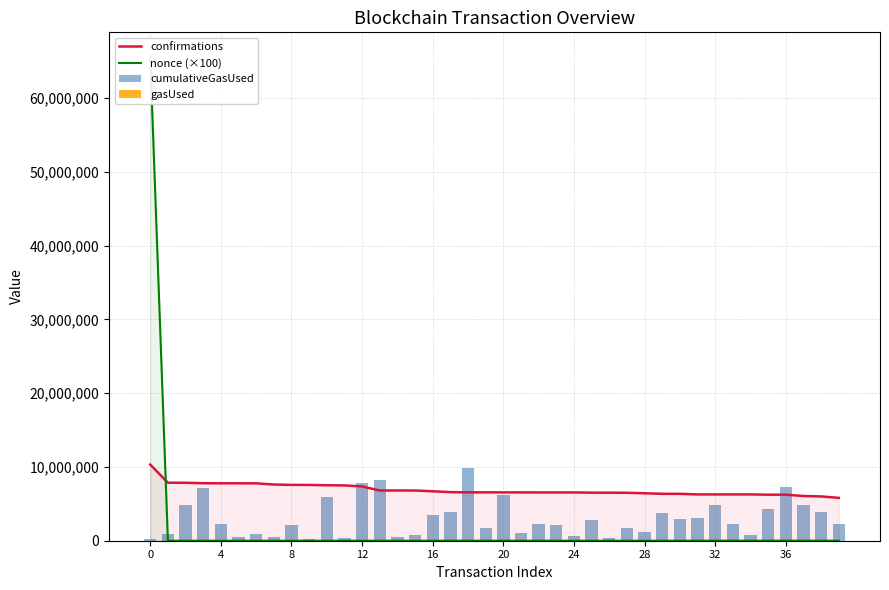

The cumulativeGasUsed series shows 4041257 at 39. True or false?

False